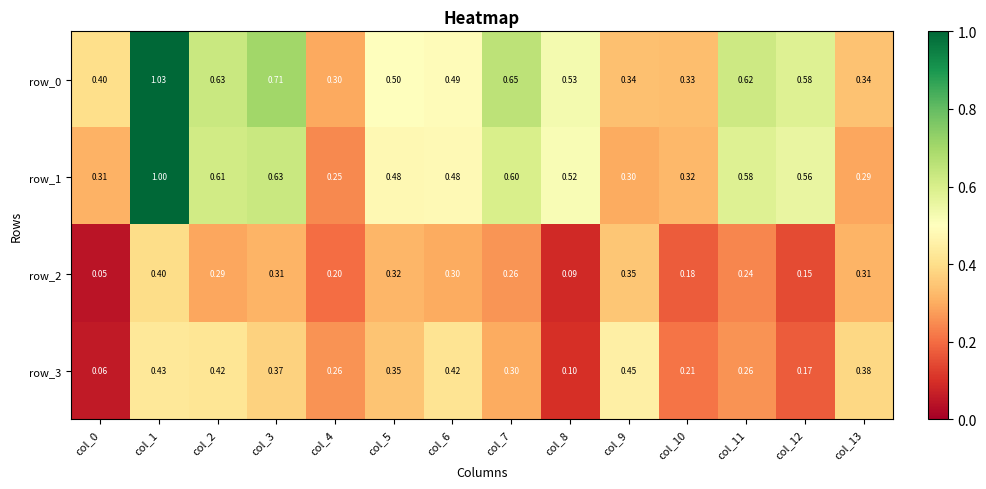

The value of row_0 at col_3 is 0.3. True or false?

False